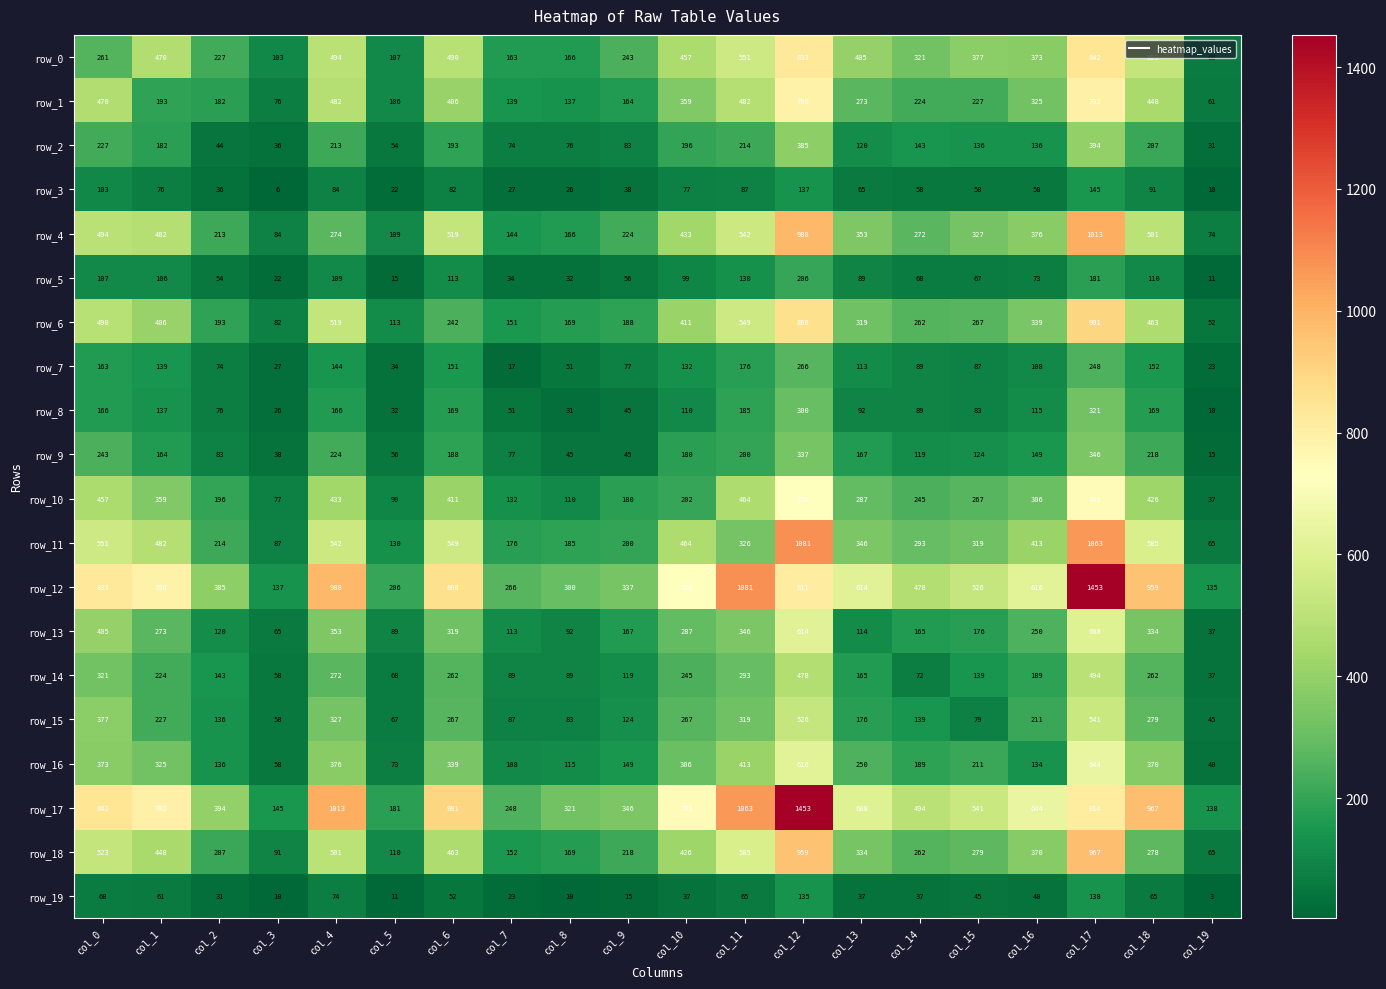

The value of row_7 at col_13 is 59. True or false?

False